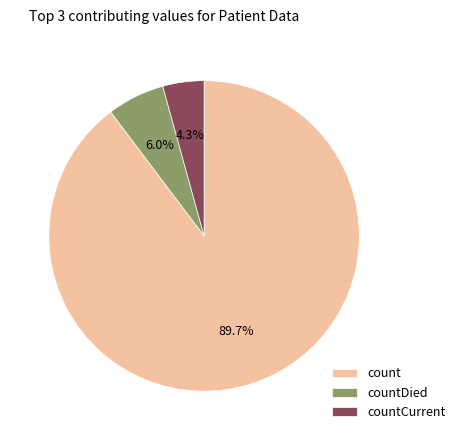

Between countDied and countCurrent, which is larger?

countDied